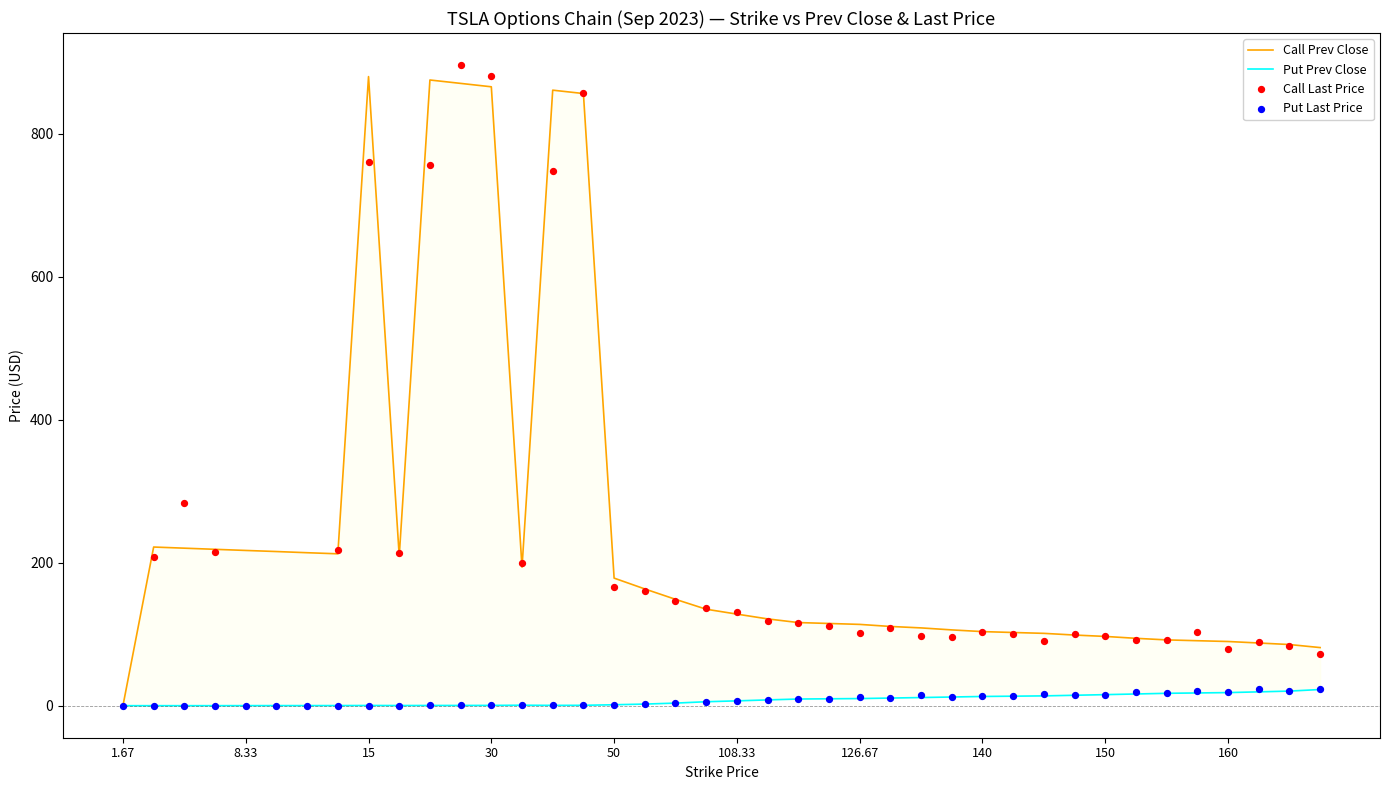

Which series contains the lowest Y value?

Call Prev Close